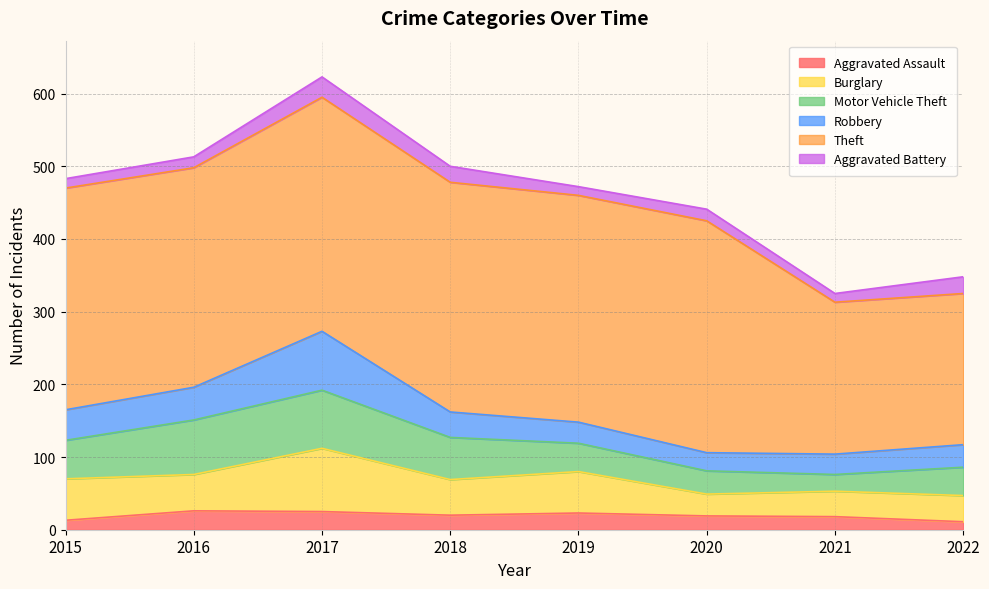

True or false: Motor Vehicle Theft has more than 2 interior local peaks.

False